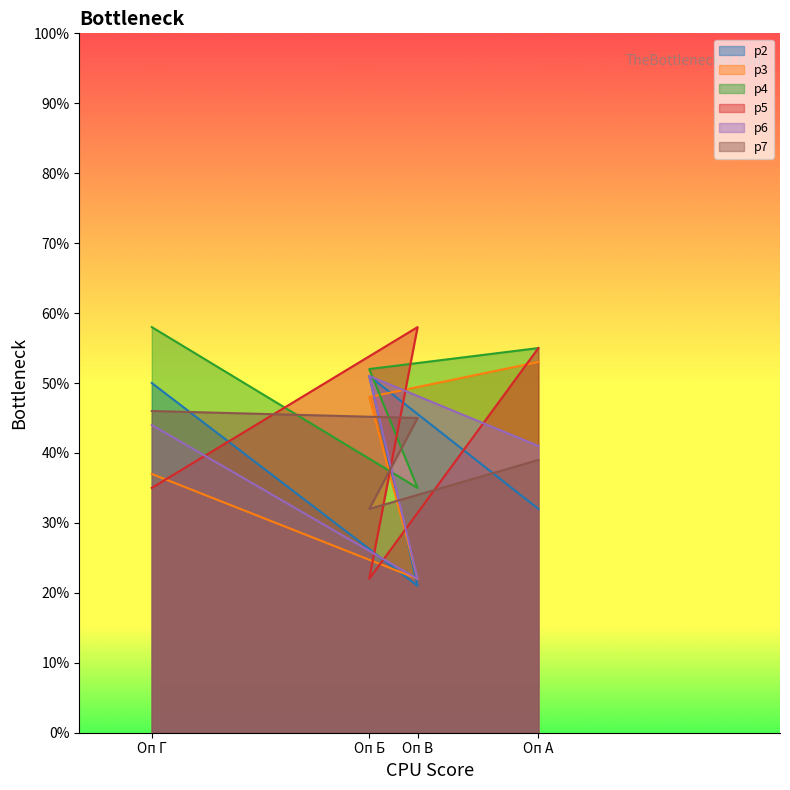

Rank the categories by p7 value from highest to lowest.

Оп Г, Оп В, Оп А, Оп Б